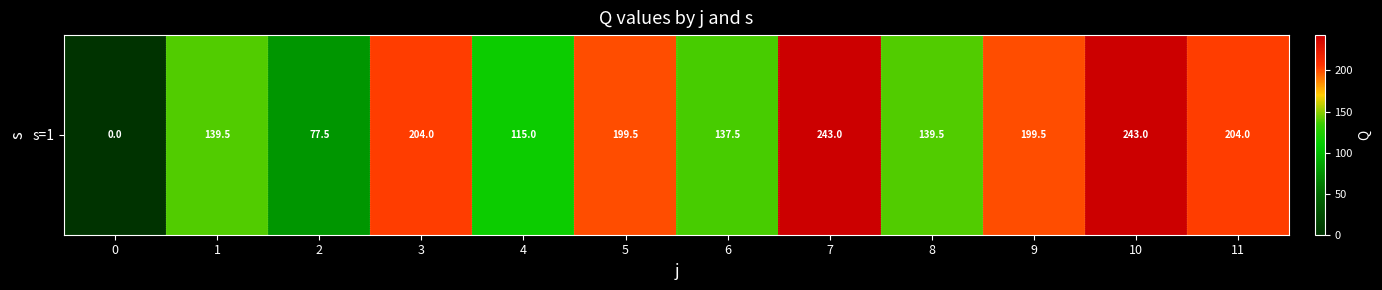

The chart shows a value of 204.0 at 11. True or false?

True